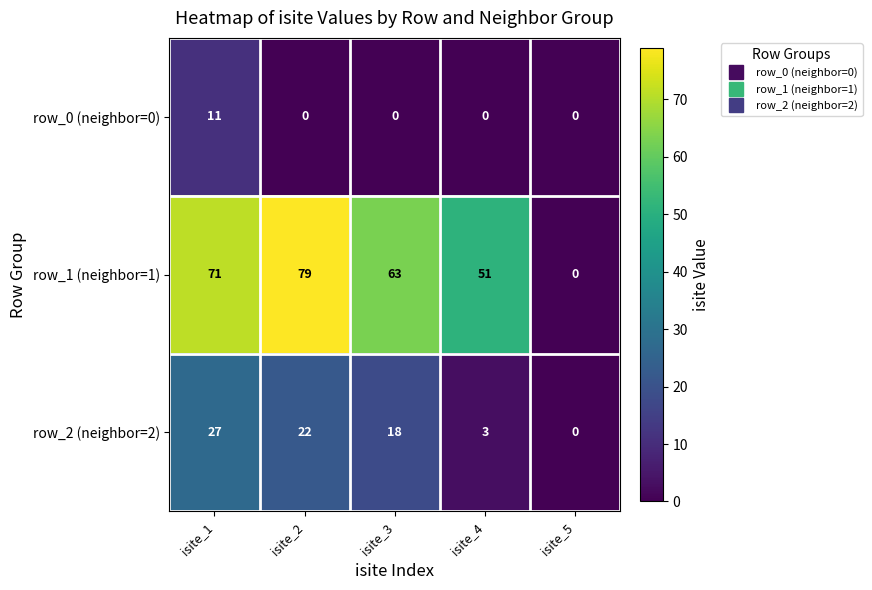

Count the number of categories in the chart.

5